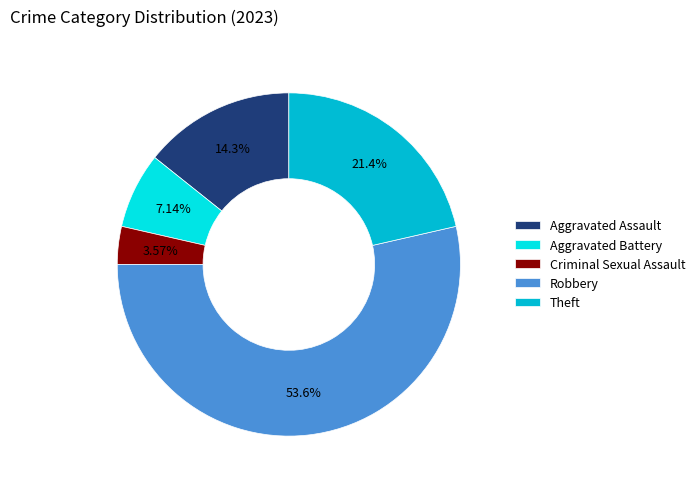

What is the majority slice?

Robbery